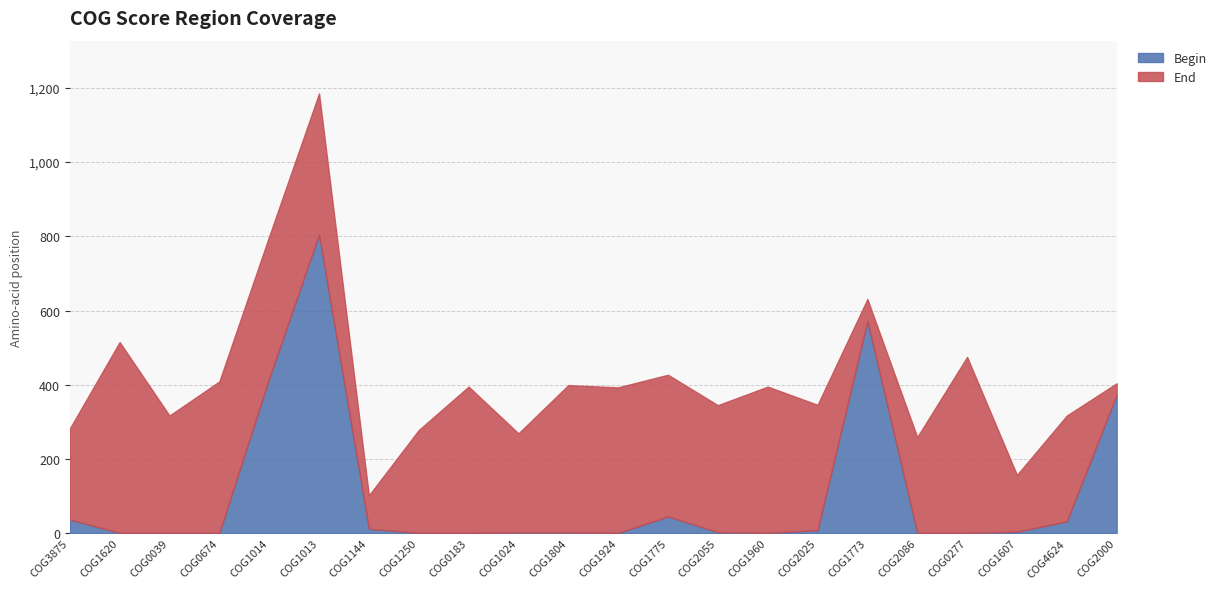

True or false: End and Begin intersect in this chart.

False